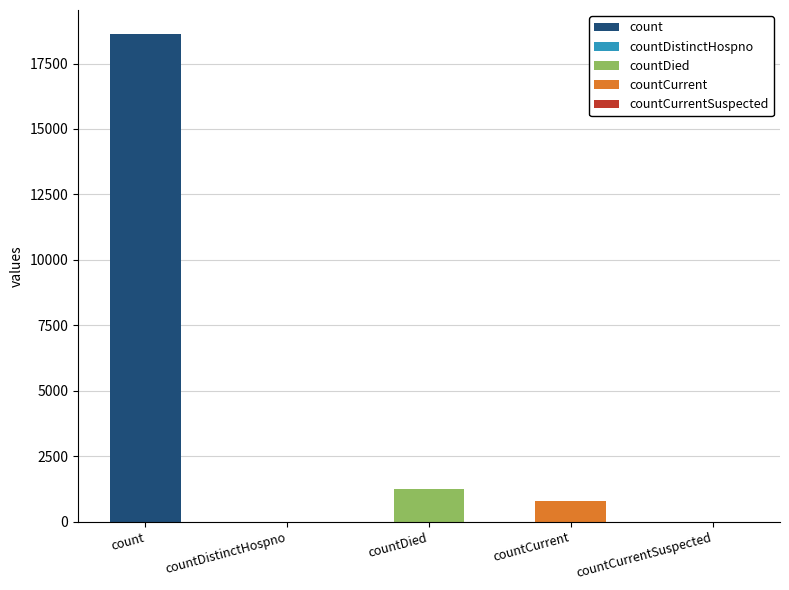

What is the sum of all values?

20654